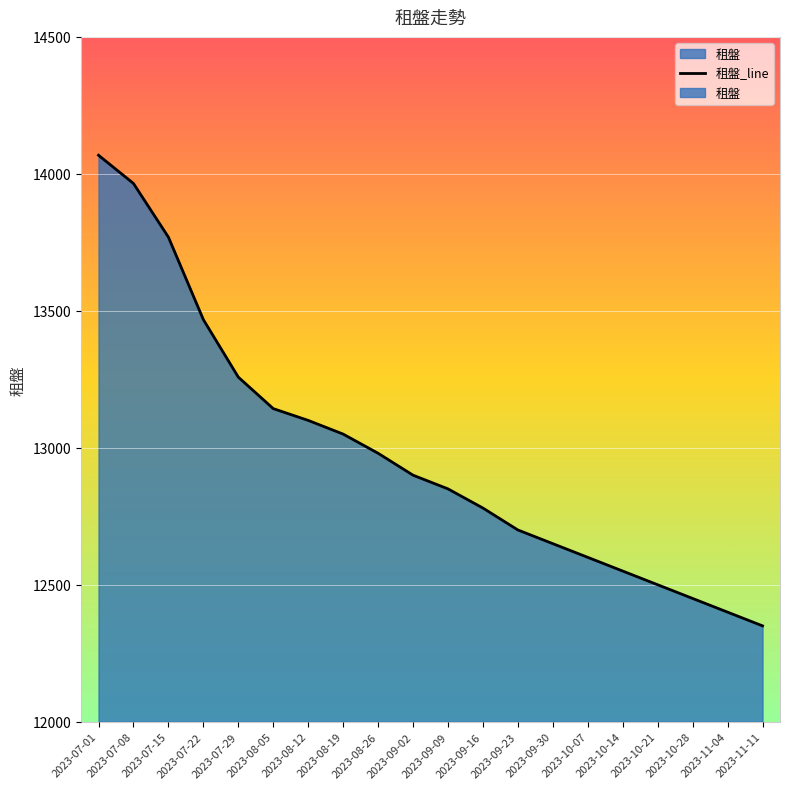

What is the change in value from 2023-08-12 to 2023-09-30?

-450